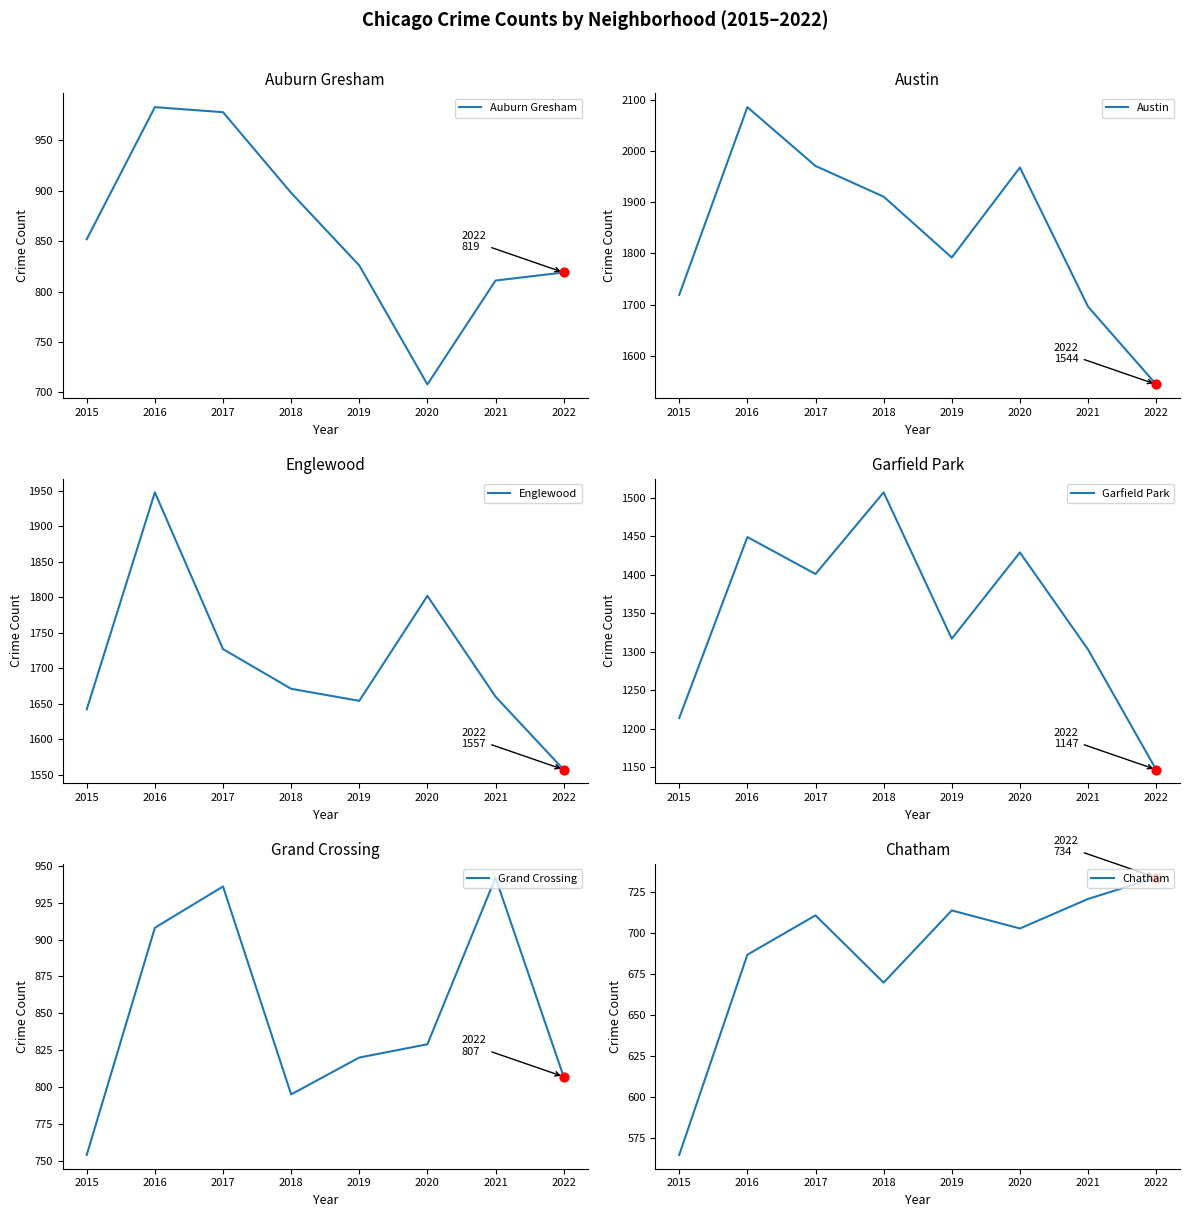

At how many categories does at least one series exceed 1639?

7